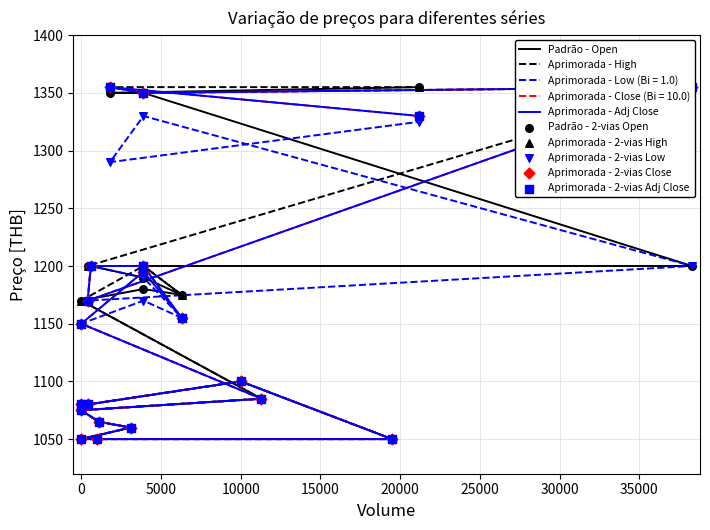

Which series reaches the maximum Y coordinate?

Open